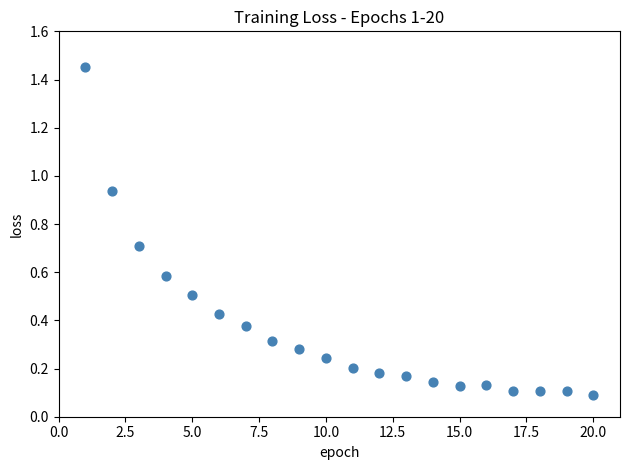

What is the range of X values (max minus min)?

19.0